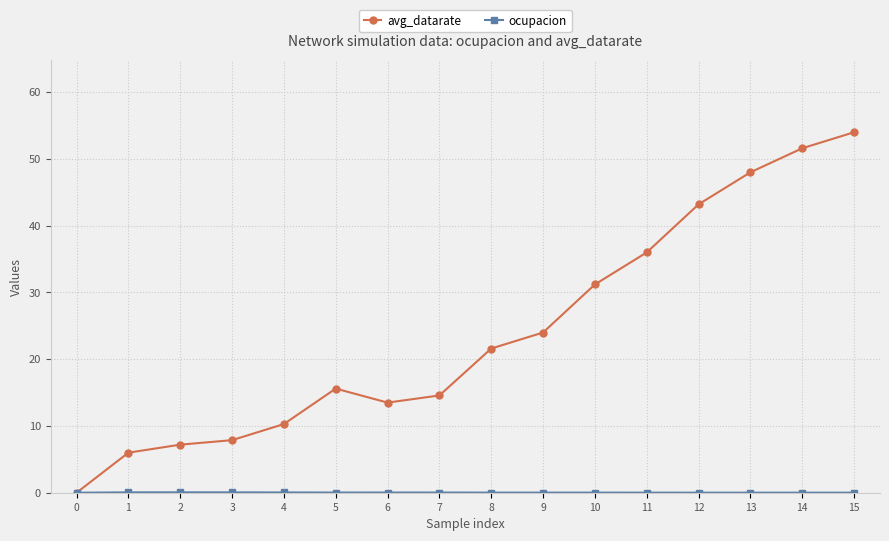

Which category has the highest value in the avg_datarate series?

15